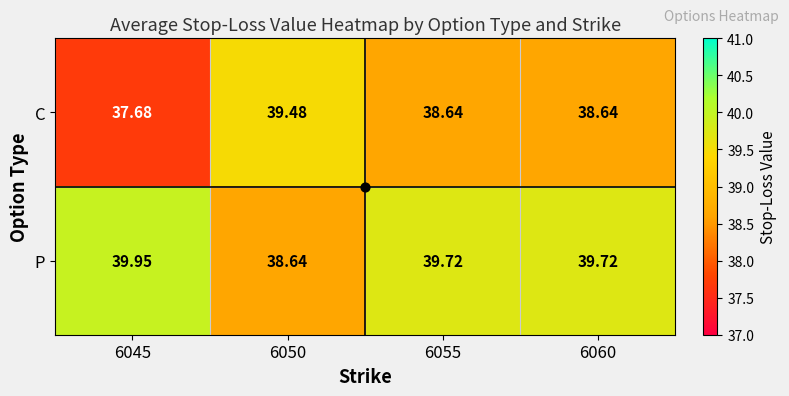

Which series has the widest spread of values?

C